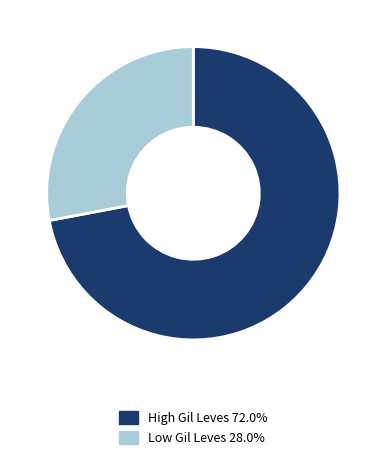

Is there any slice that represents more than half of the pie?

Yes